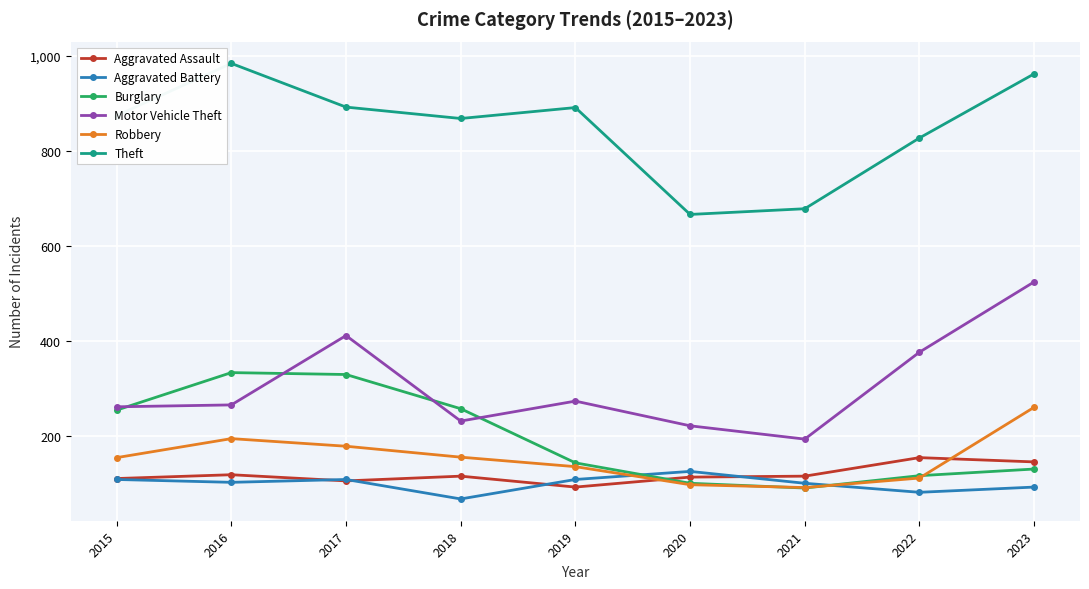

What is the lowest value of the Aggravated Battery series?

67